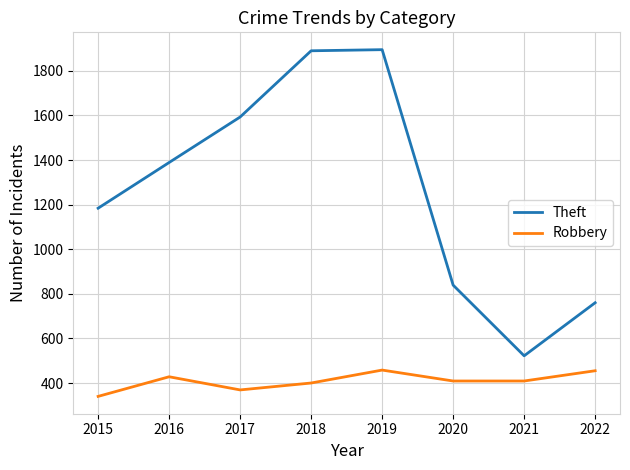

Where is the first local maximum for Robbery?

2016